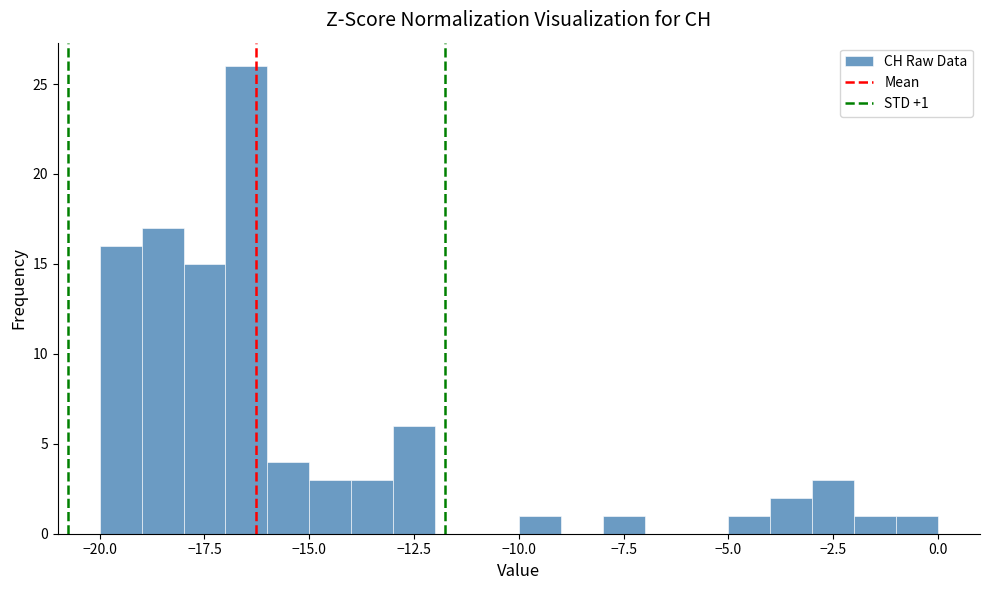

Read against the x-axis, roughly where is the centre of the tallest bar?

-16.5